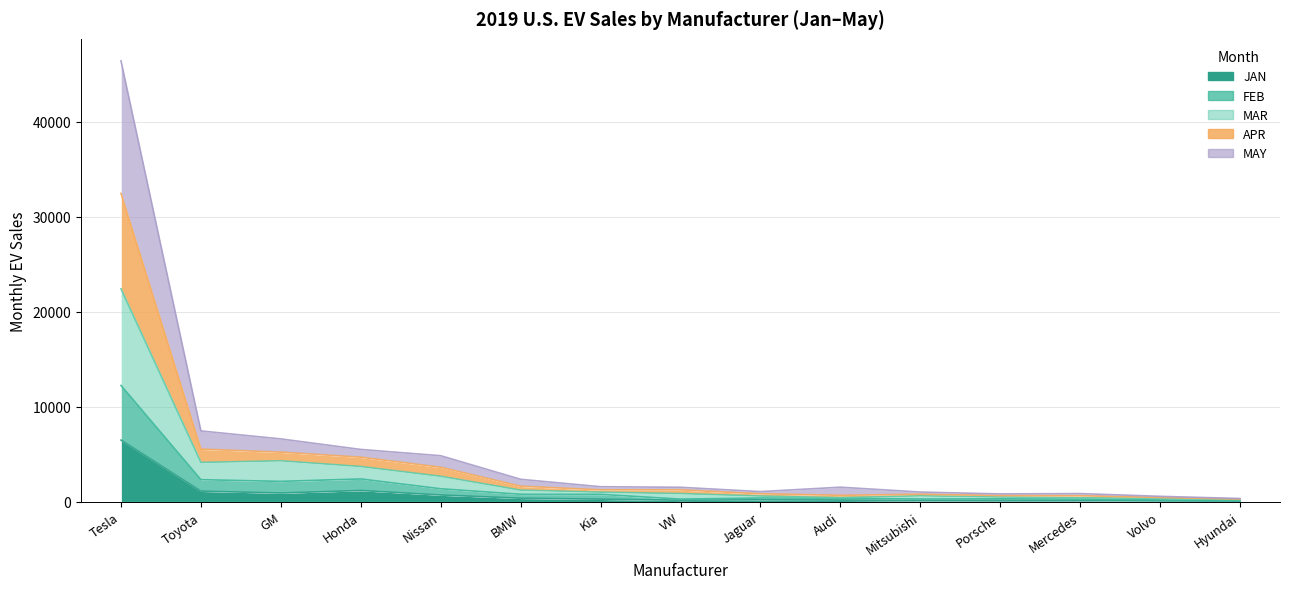

Where is the first local minimum for APR?

Jaguar